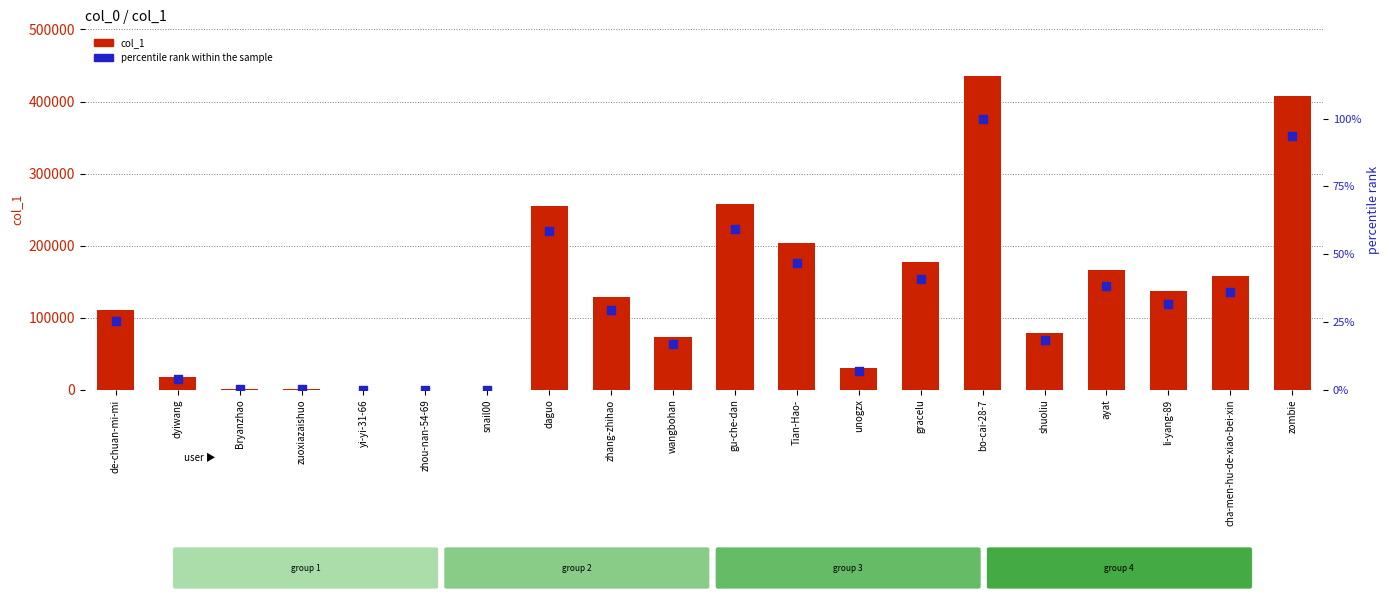

Which series has the widest spread of Y values?

col_1